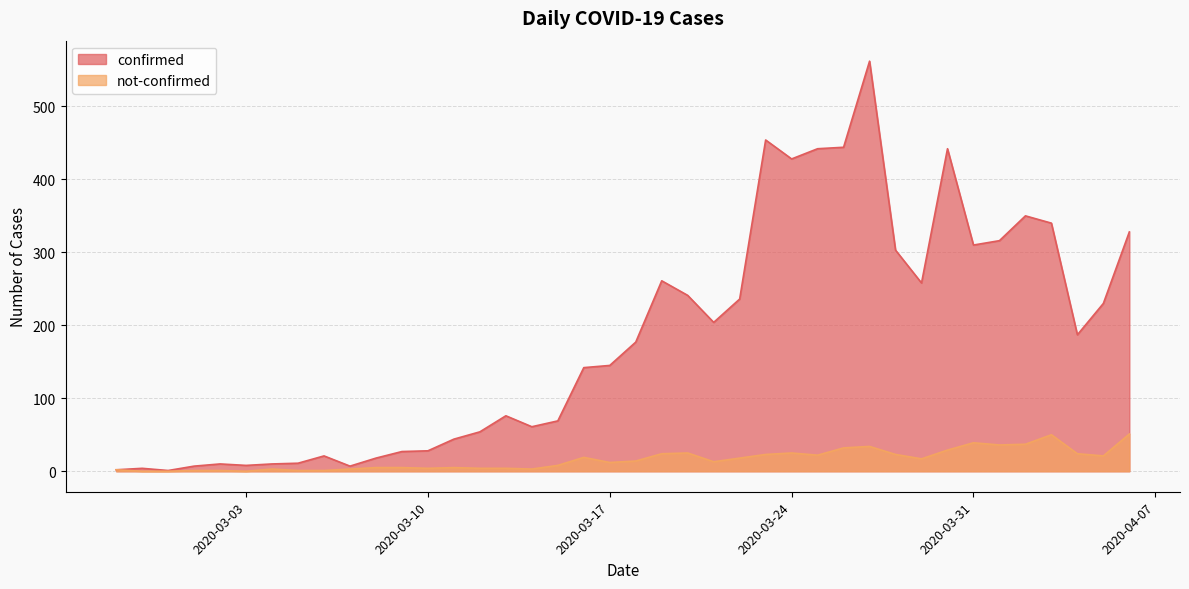

How many distinct data groups are displayed?

2